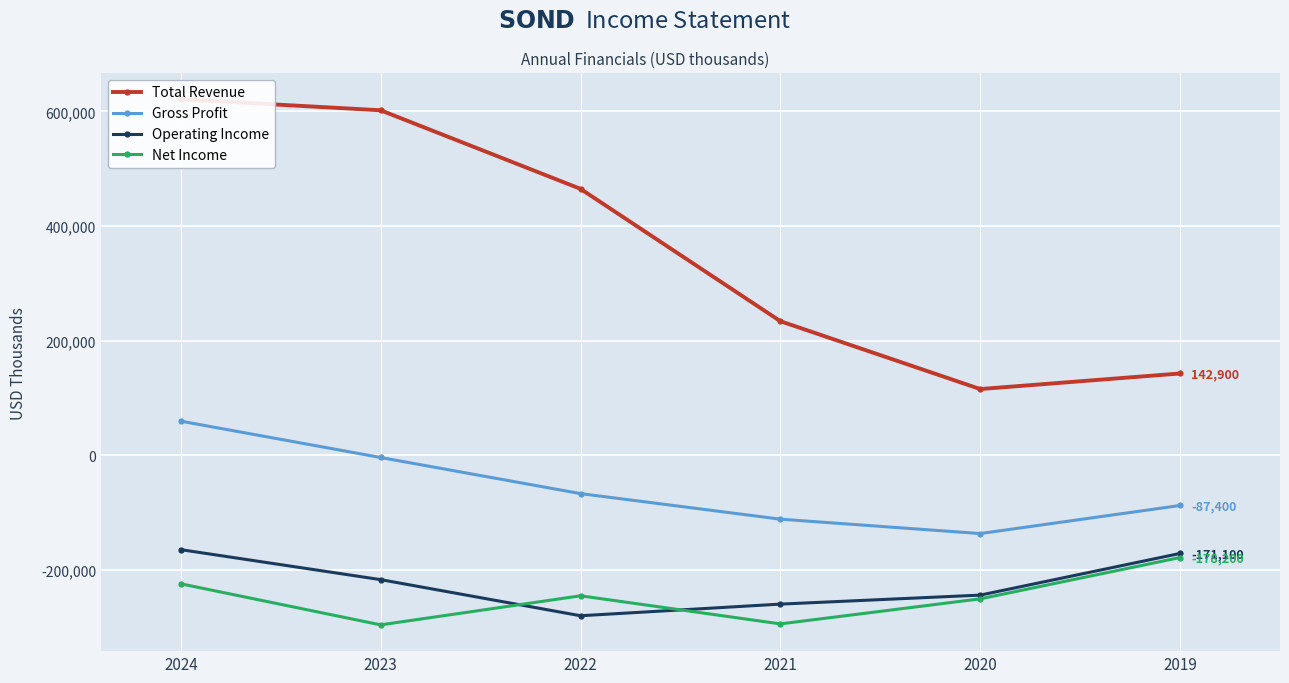

What are all the series names shown in the legend?

Total Revenue, Gross Profit, Operating Income, Net Income